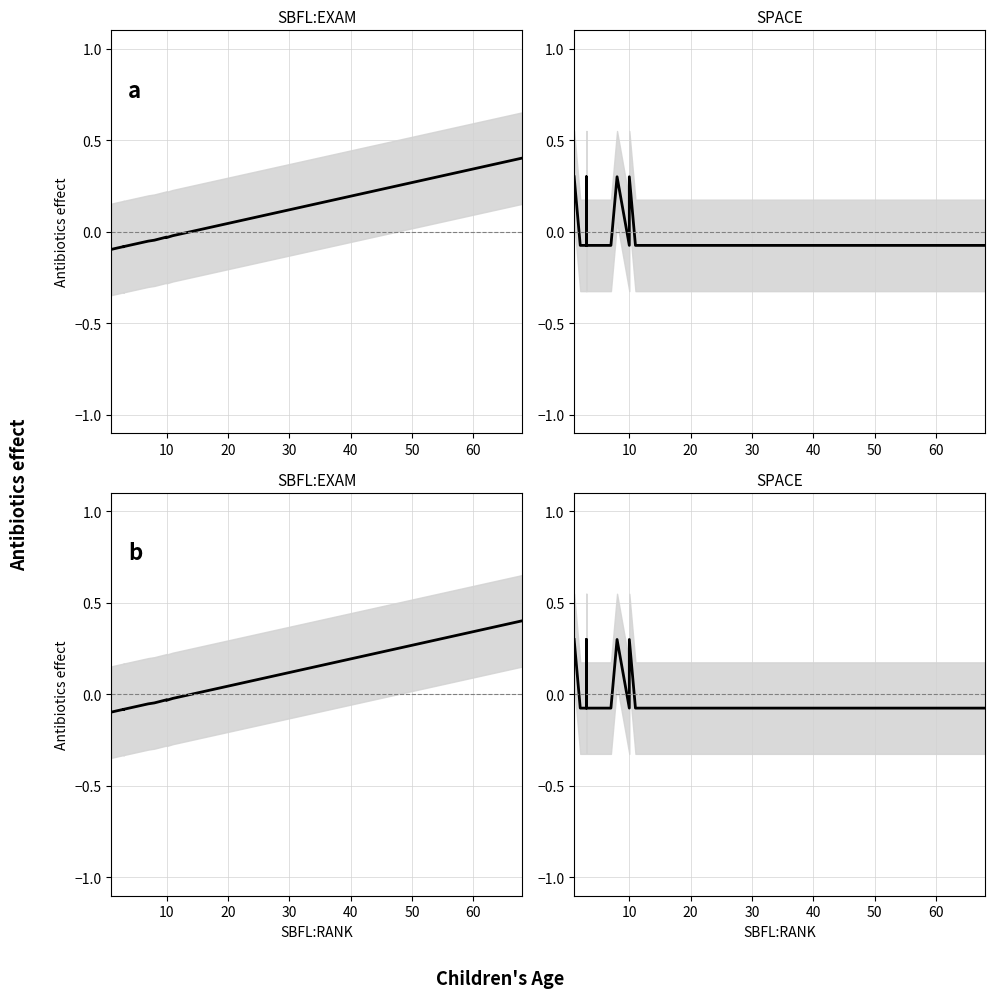

What value does the SPACE series have at 20?

-0.1